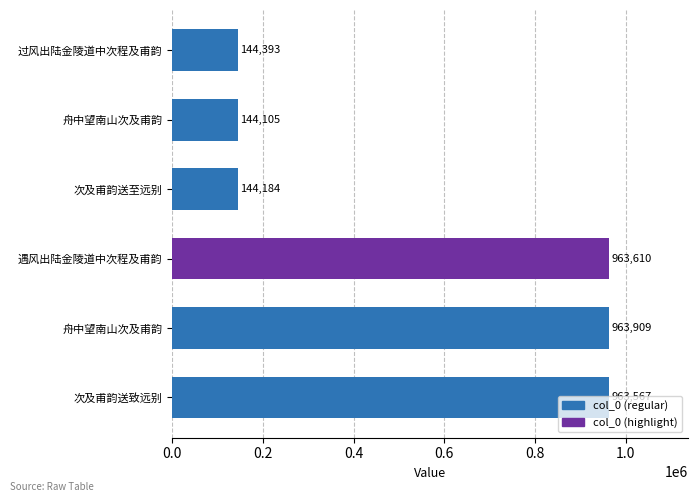

What is the maximum value shown in the chart?

963909